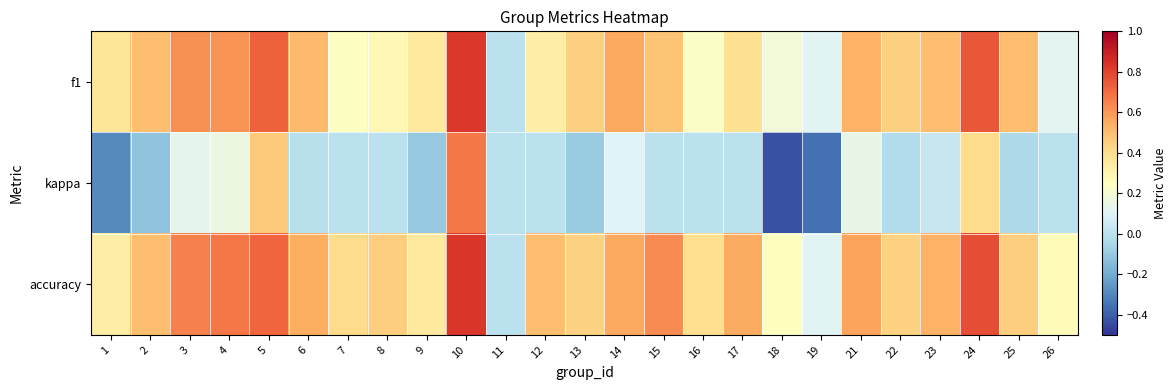

What is the minimum value shown in the chart?

-0.4